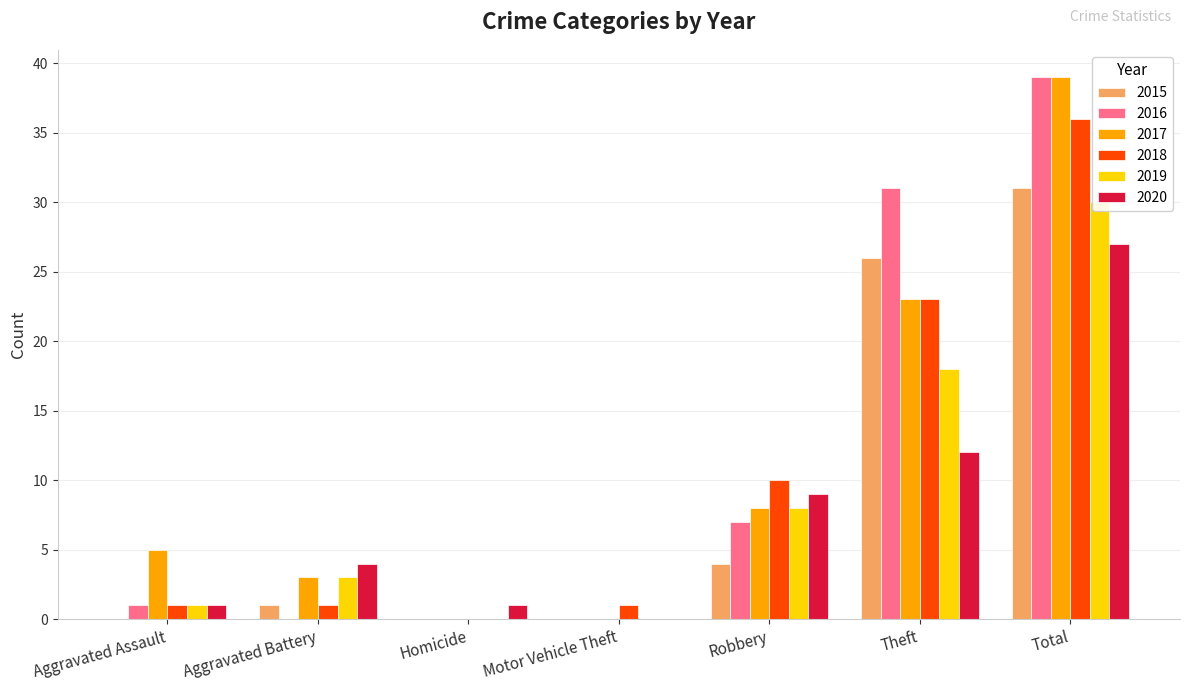

What is the maximum value for 2017?

39